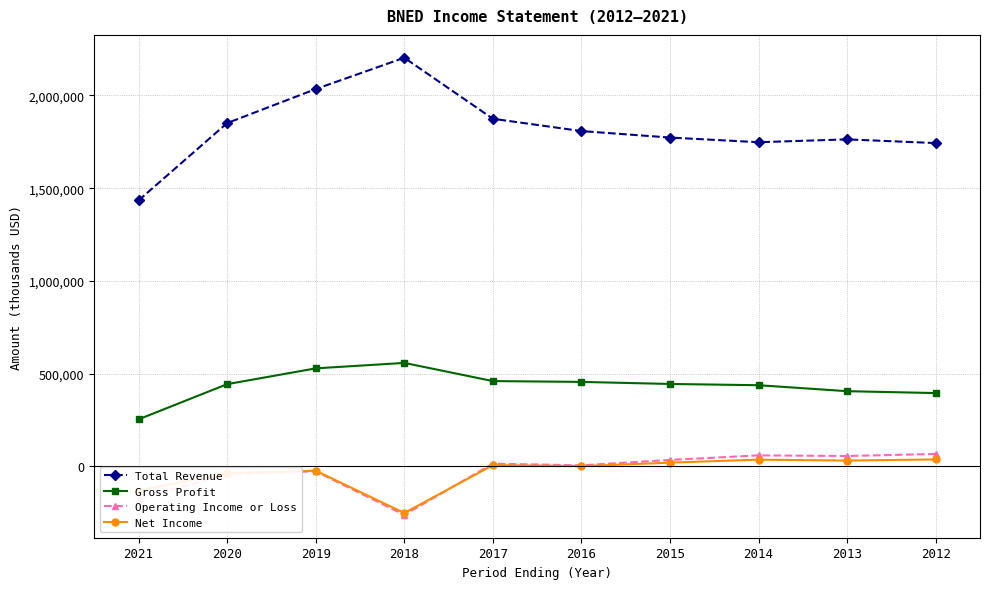

True or false: Total Revenue and Gross Profit cross at least once.

False